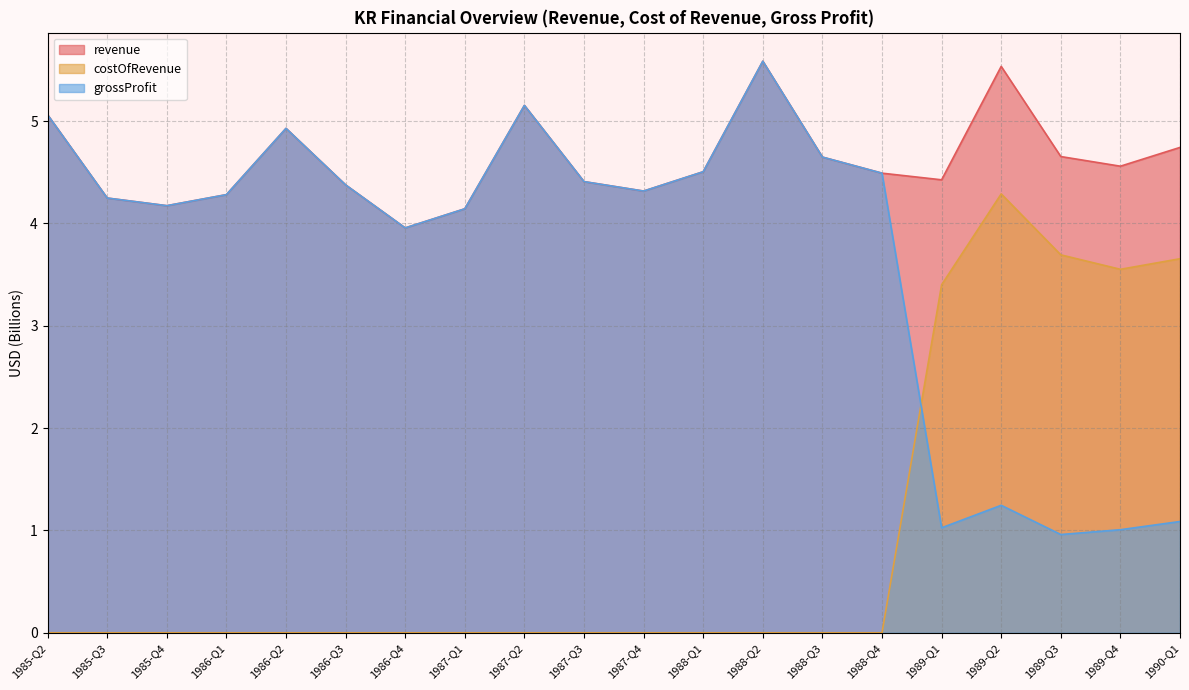

What is the sum of the grossProfit values at 1989-Q1 and 1986-Q1?

5.3